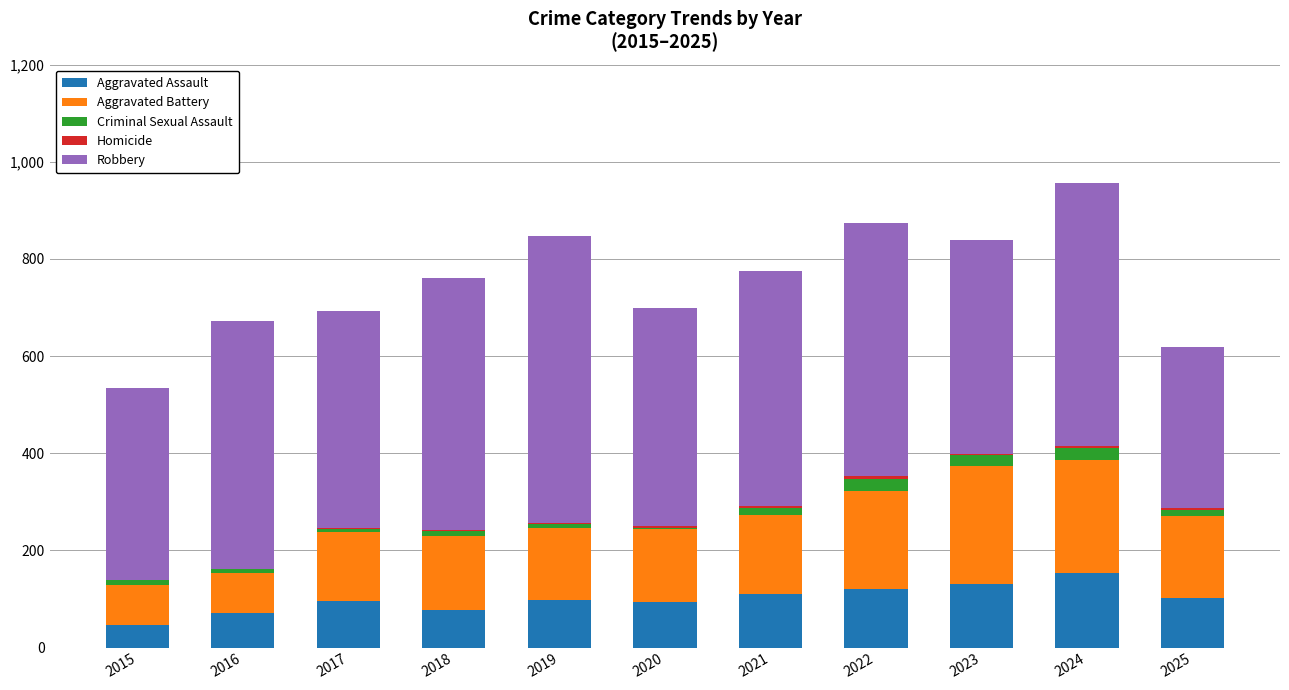

Which series has the largest total across all categories?

Robbery